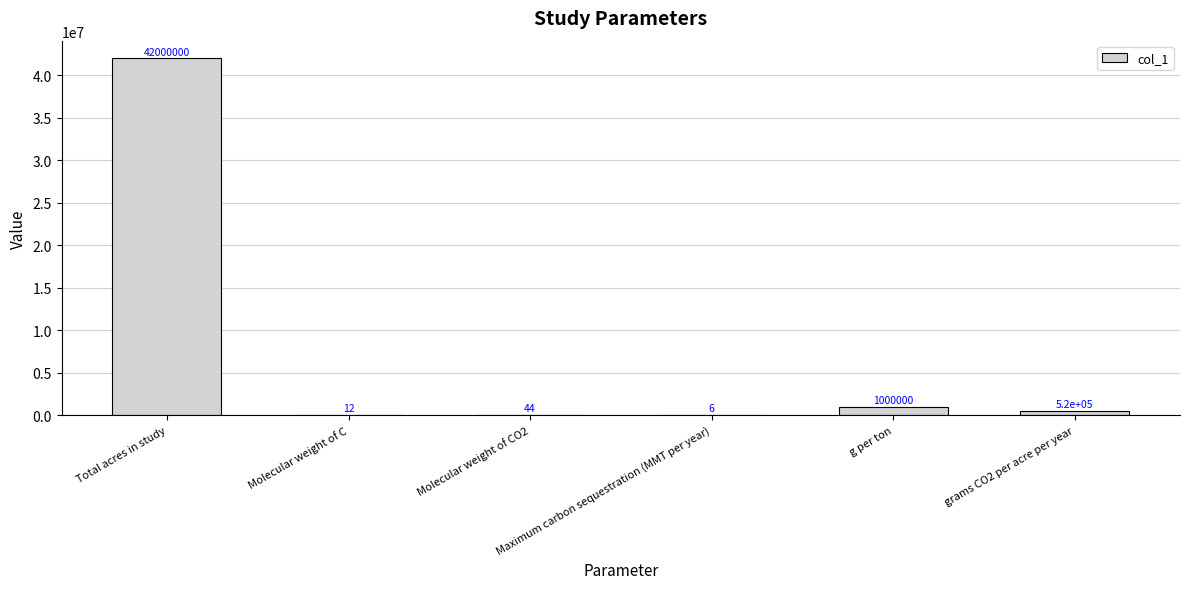

What is the greatest value displayed?

42000000.0